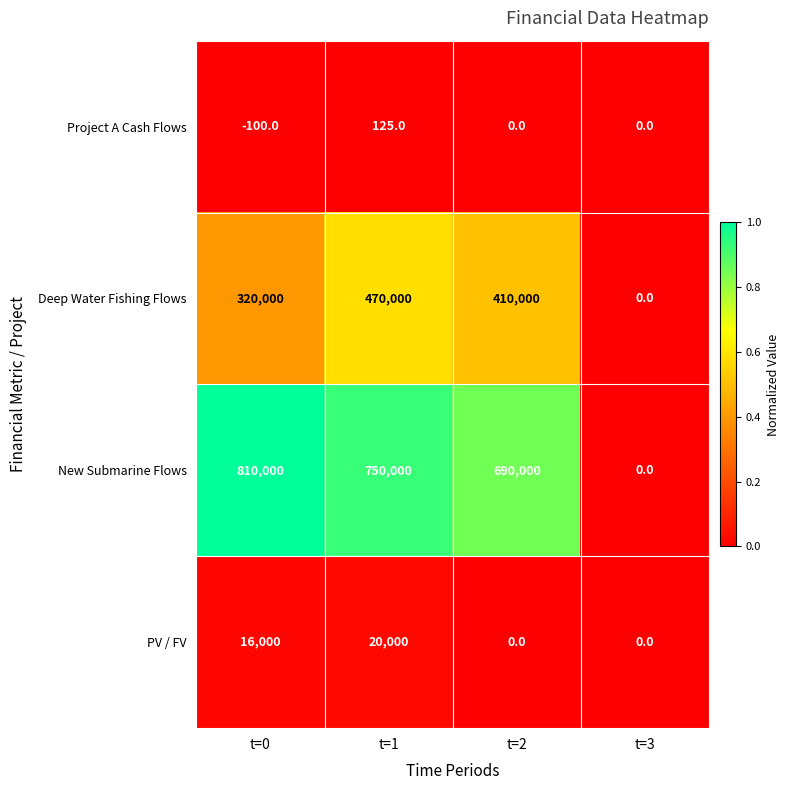

Reading left to right, what are all the values shown in this chart?

Project A Cash Flows: -100	125	0	0
Deep Water Fishing Flows: 320000	470000	410000	0
New Submarine Flows: 810000	750000	690000	0
PV / FV: 16000	20000	0	0